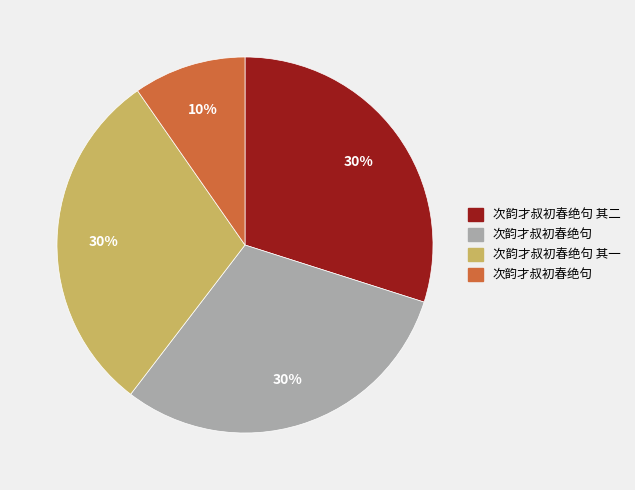

To the nearest percent, what is the average slice percentage?

25%